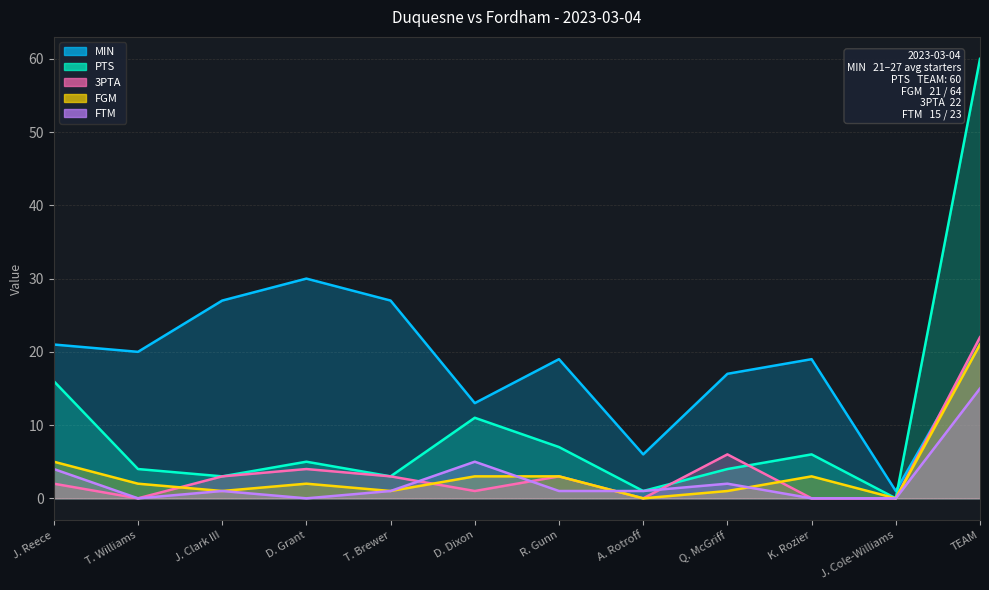

What is the maximum value shown in the chart?

60